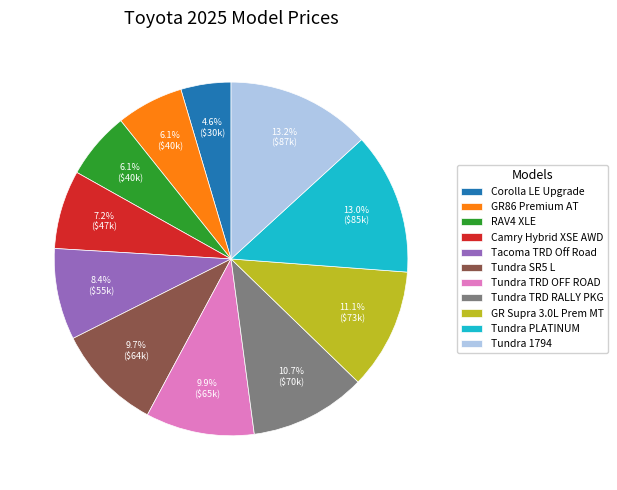

Combined, do RAV4 XLE and GR86 Premium AT account for over 50%?

No